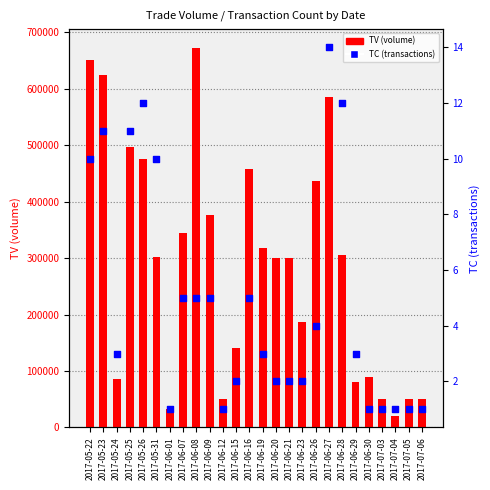

At how many categories does at least one series exceed 80331?

19